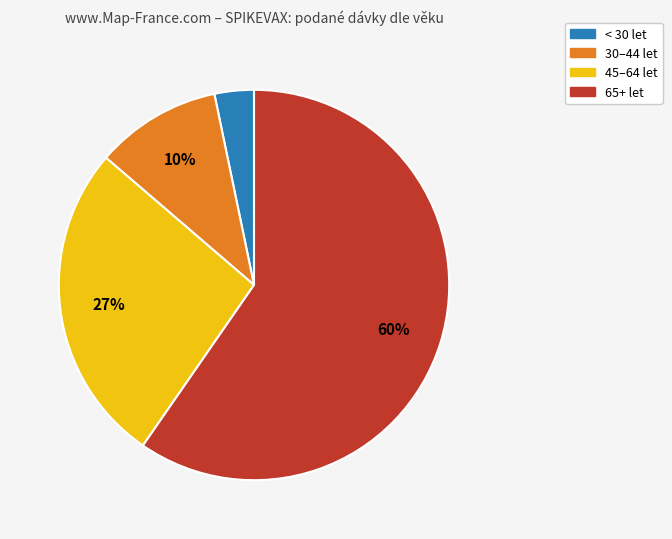

The 45–64 let slice represents 16% of the pie. True or false?

False